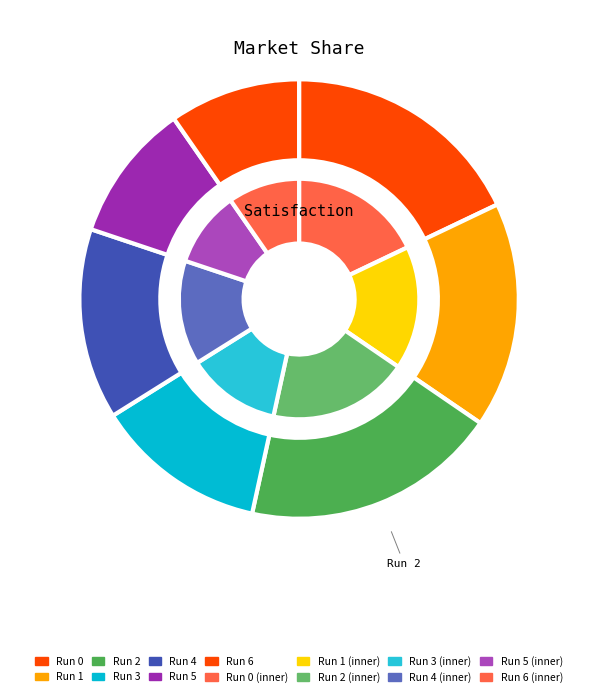

What is the change in value from 0 to 3?

-49